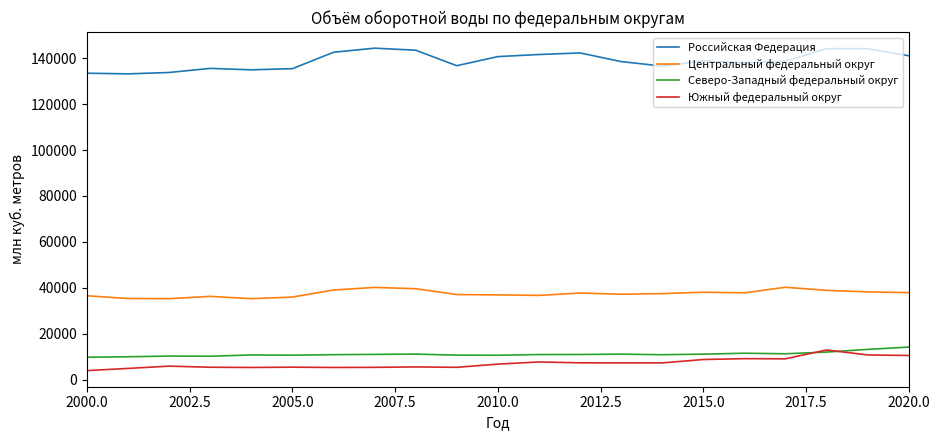

What is the minimum value for Центральный федеральный округ?

35244.0